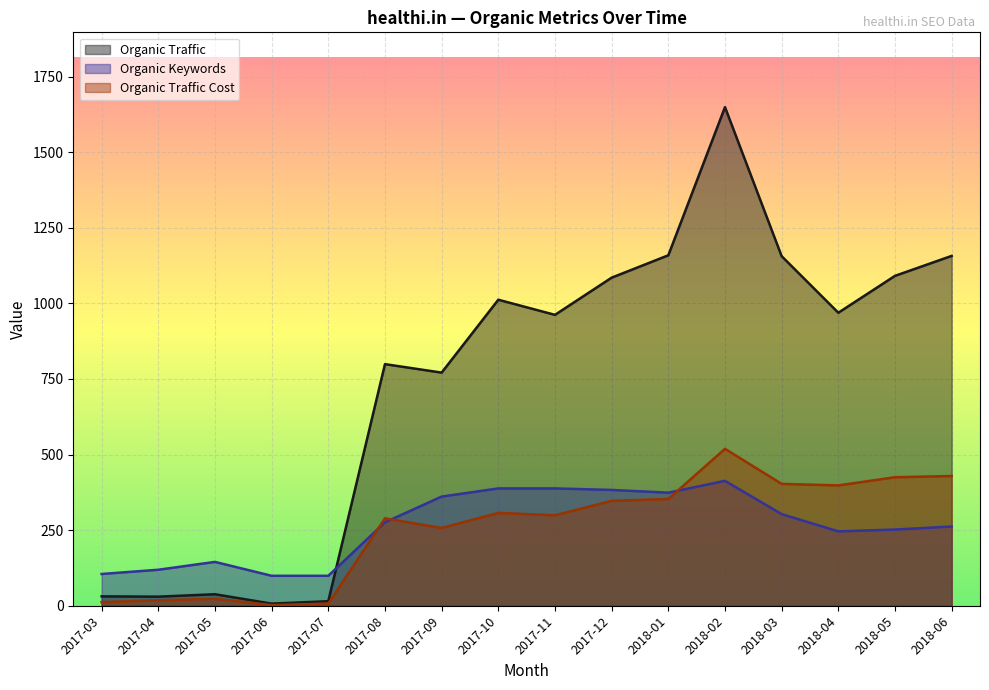

Between 2017-09 and 2018-05, which series saw the biggest shift?

Organic Traffic